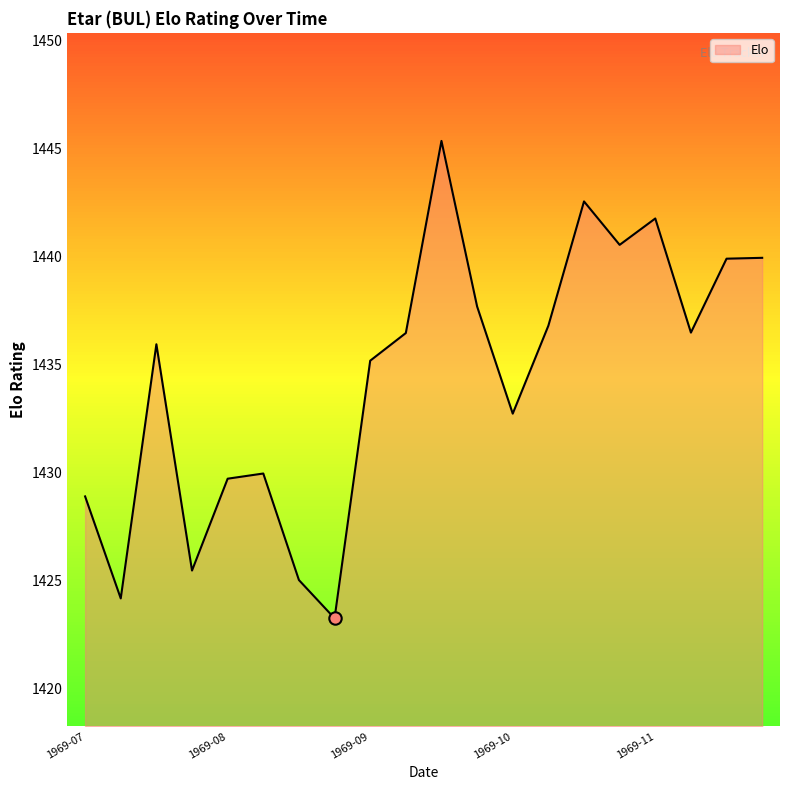

What is the maximum value shown in the chart?

1445.3